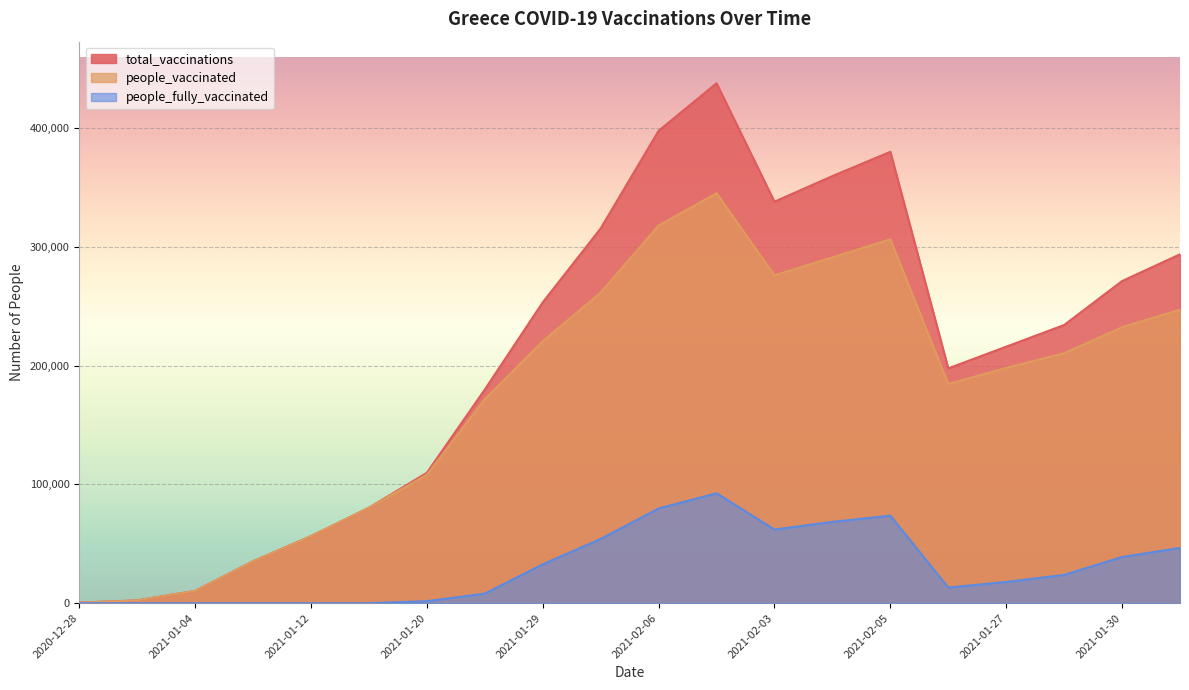

The value of people_vaccinated at 2021-01-30 is 232399. True or false?

True